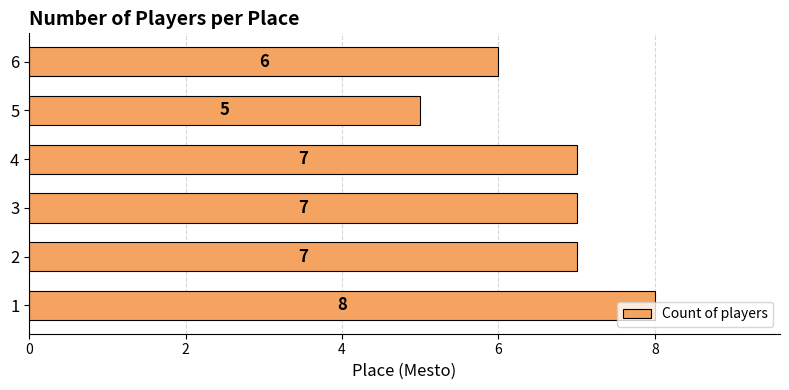

What is the average value?

7